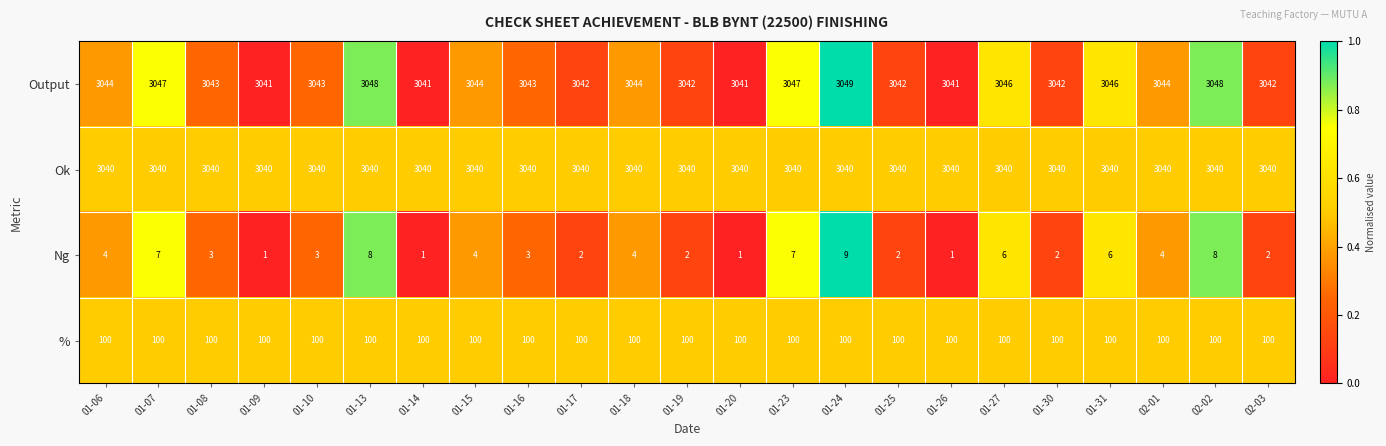

Rank the series at 01-24 from highest to lowest value.

Output, Ok, %, Ng